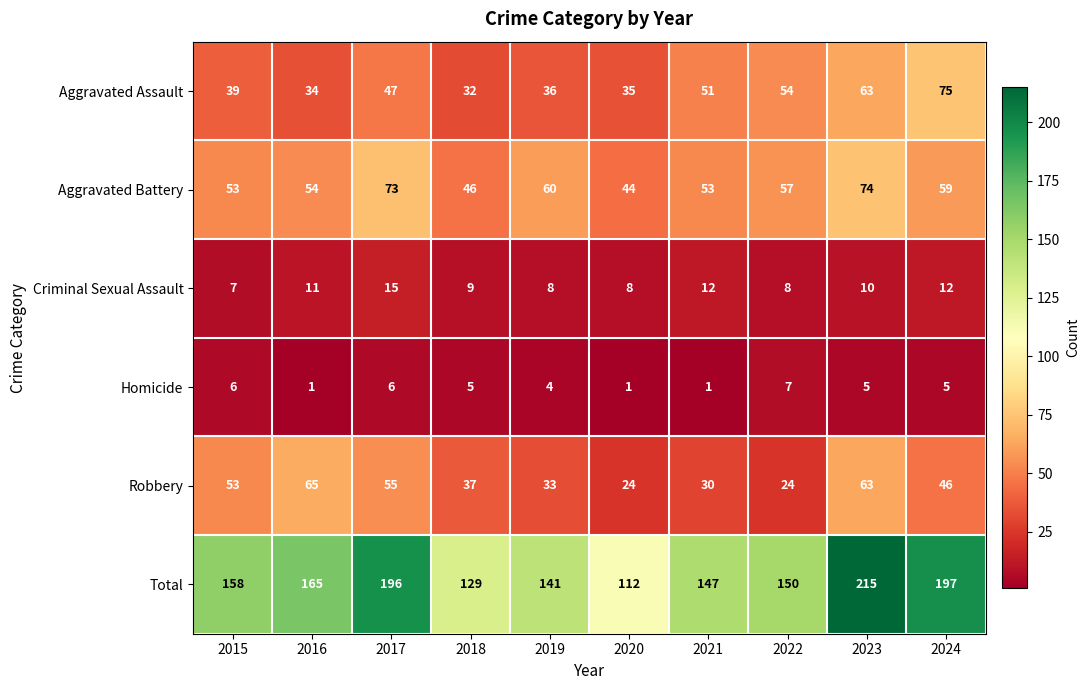

The Criminal Sexual Assault series shows 5 at 2023. True or false?

False